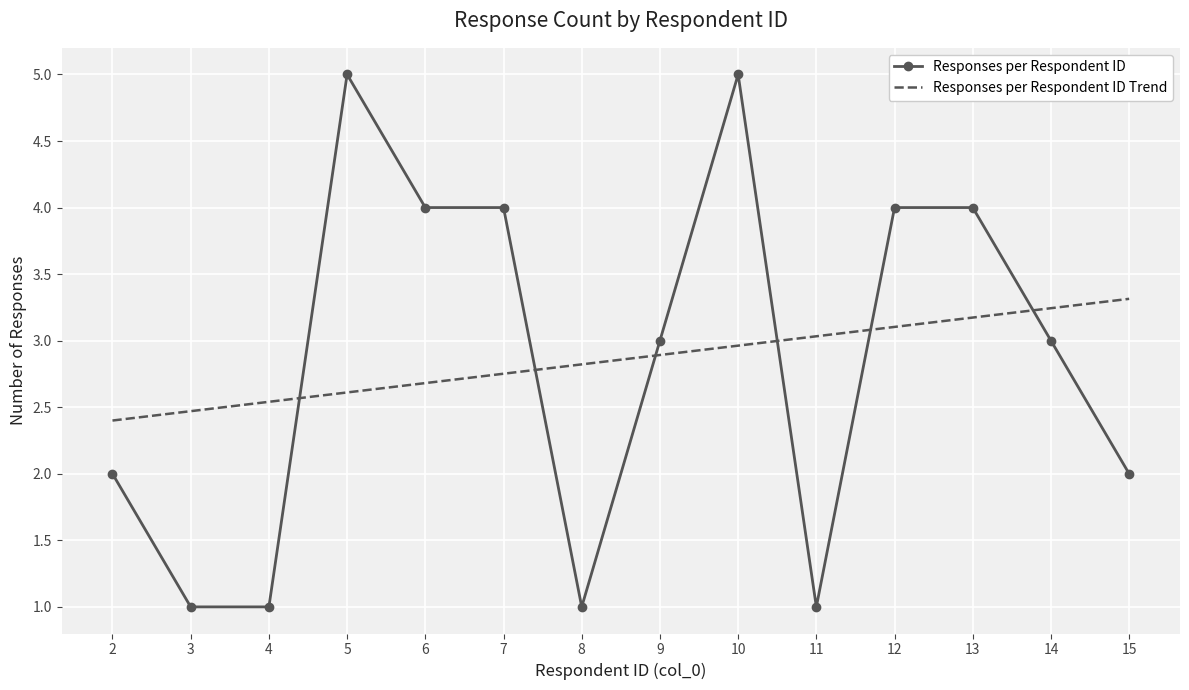

What is the sum of all Responses per Respondent ID values?

40.0